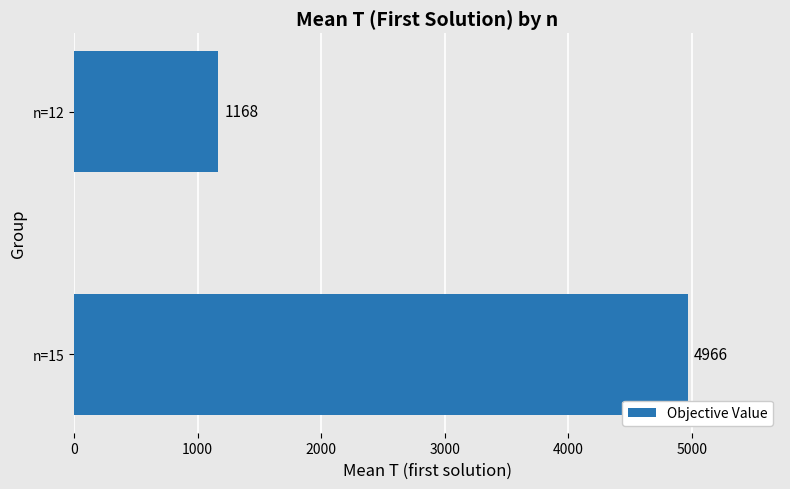

Rank the categories by value from highest to lowest.

n=15, n=12